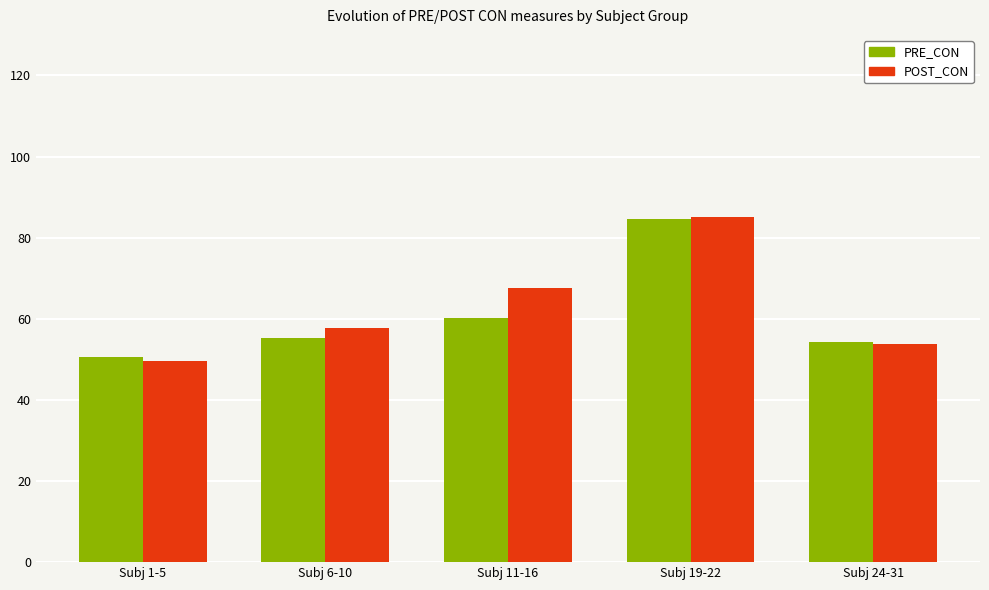

Count the number of categories in the chart.

5